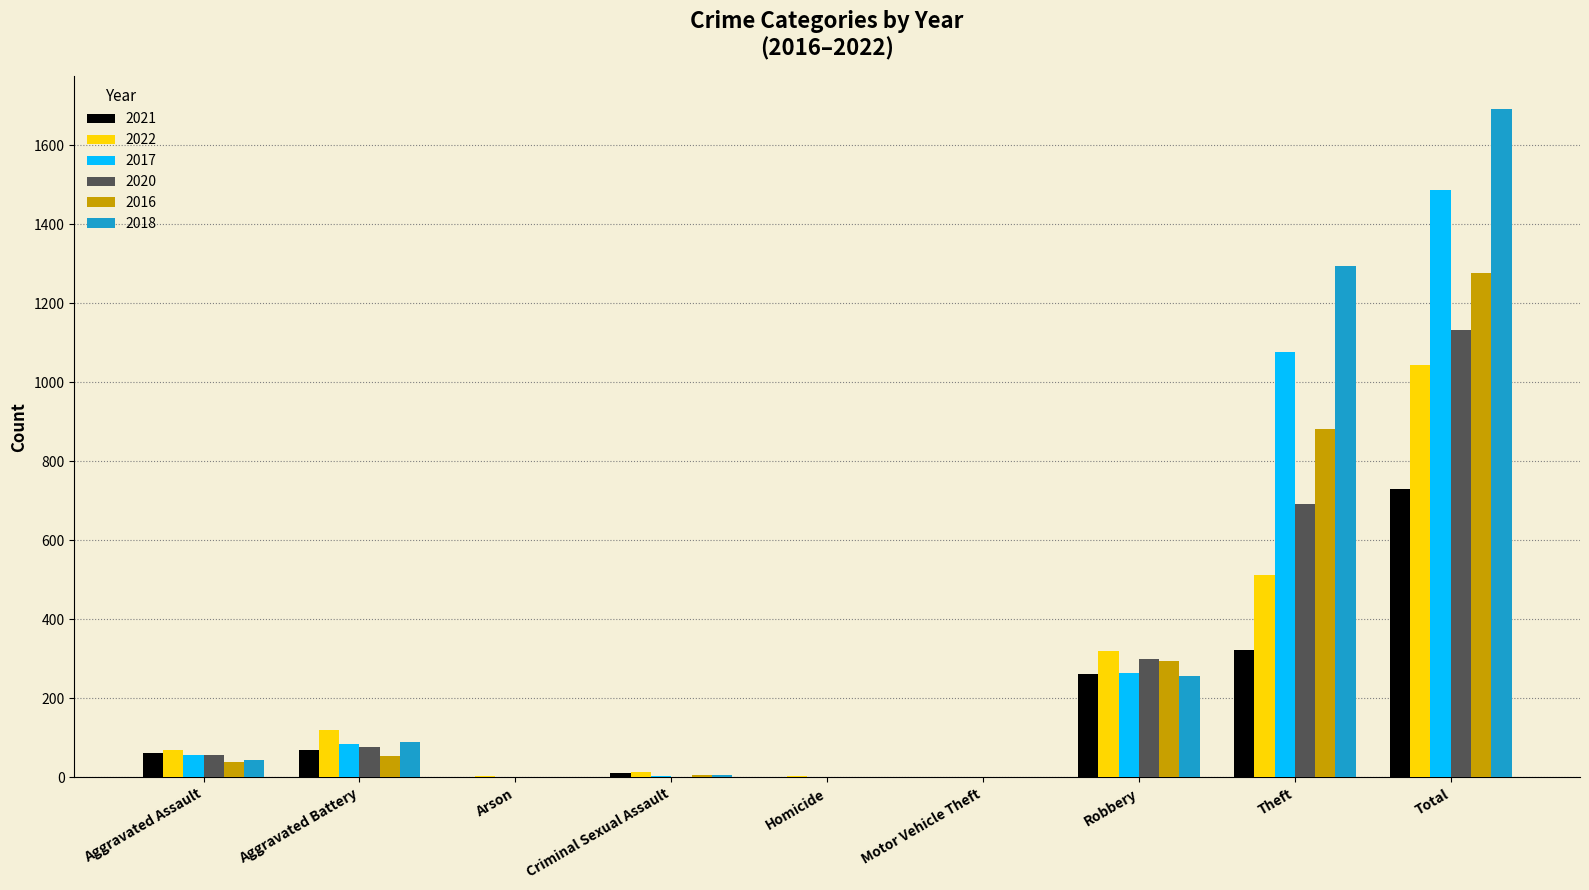

Which category has the highest value across all series?

Total